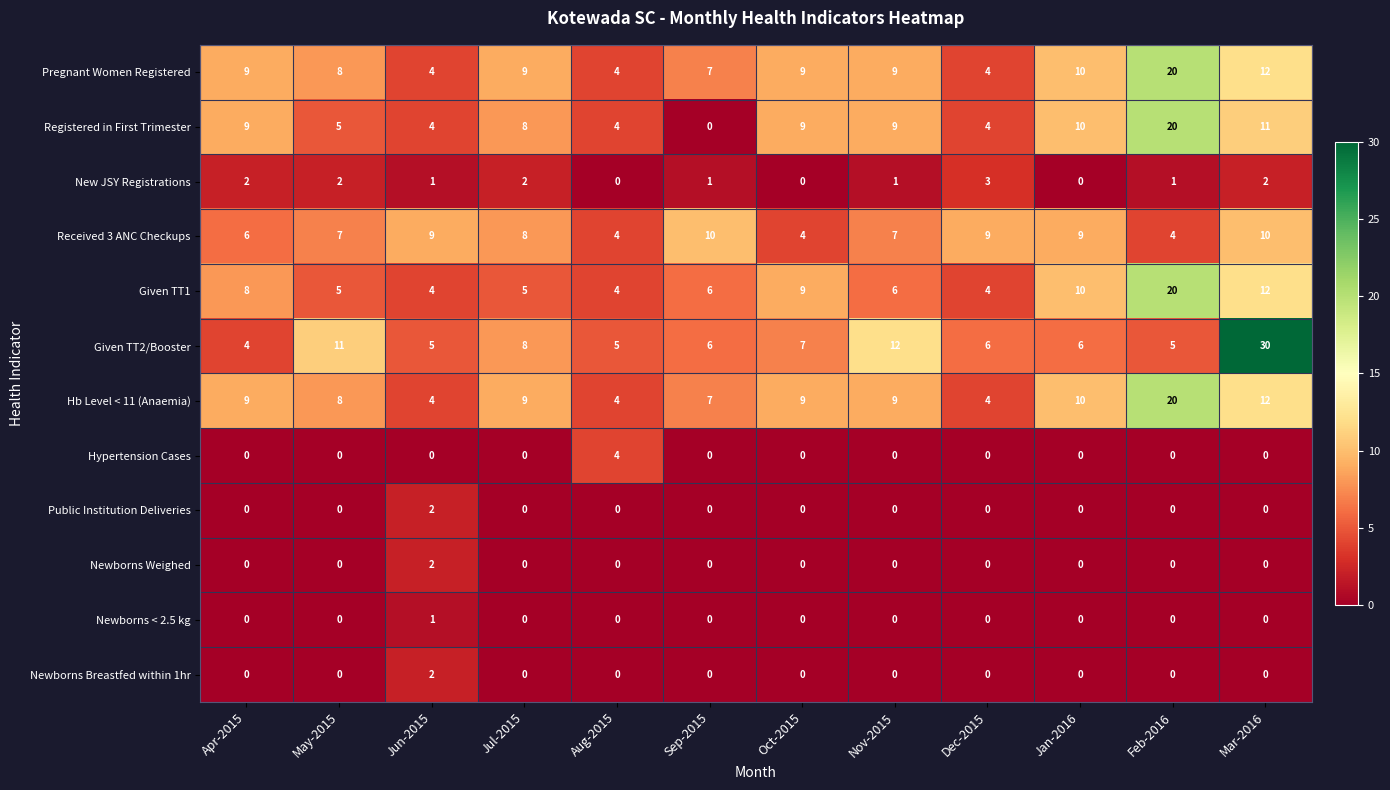

Which series changed the most between Apr-2015 and Jan-2016?

Received 3 ANC Checkups